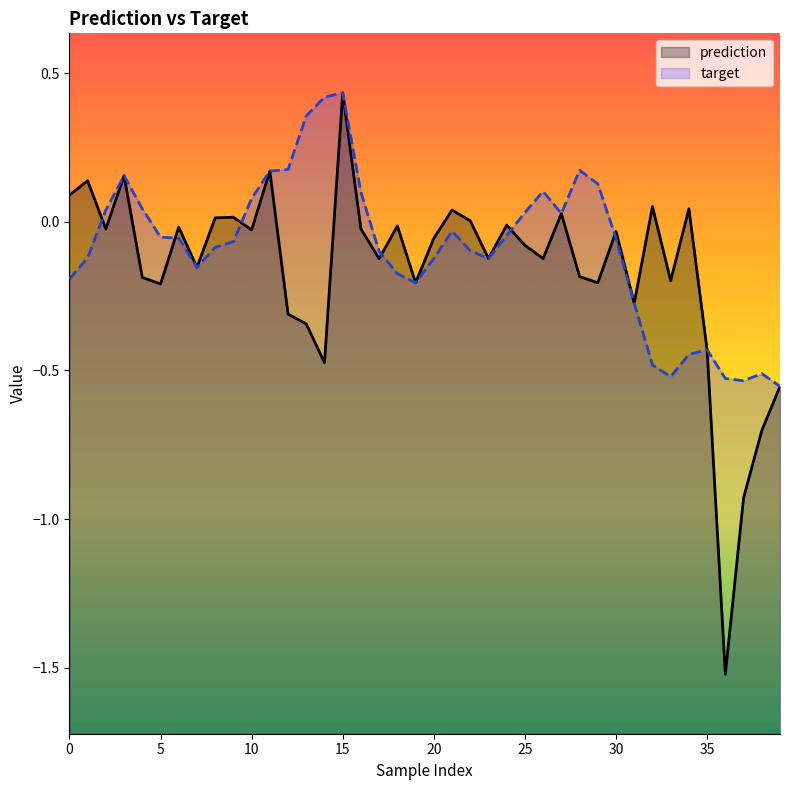

Reading right to left, what are all the values shown in this chart?

prediction: -0.6	-0.7	-0.9	-1.5	-0.4	0.0	-0.2	0.1	-0.3	-0.0	-0.2	-0.2	0.0	-0.1	-0.1	-0.0	-0.1	0.0	0.0	-0.1	-0.2	-0.0	-0.1	-0.0	0.4	-0.5	-0.3	-0.3	0.2	-0.0	0.0	0.0	-0.2	-0.0	-0.2	-0.2	0.2	-0.0	0.1	0.1
target: -0.6	-0.5	-0.5	-0.5	-0.4	-0.4	-0.5	-0.5	-0.3	-0.1	0.1	0.2	0.0	0.1	0.0	-0.0	-0.1	-0.1	-0.0	-0.1	-0.2	-0.2	-0.1	0.1	0.4	0.4	0.4	0.2	0.2	0.1	-0.1	-0.1	-0.2	-0.1	-0.1	0.0	0.2	0.0	-0.1	-0.2